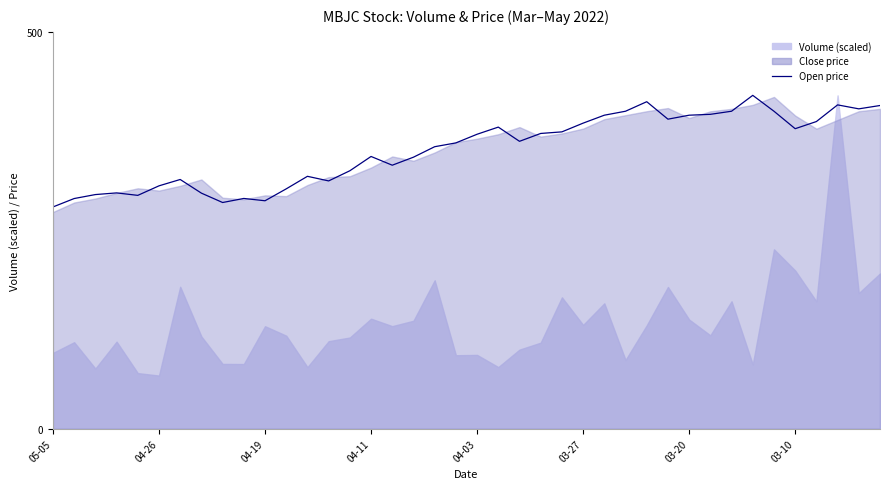

What is the ratio of the value at 24 to the value at 27?

0.9